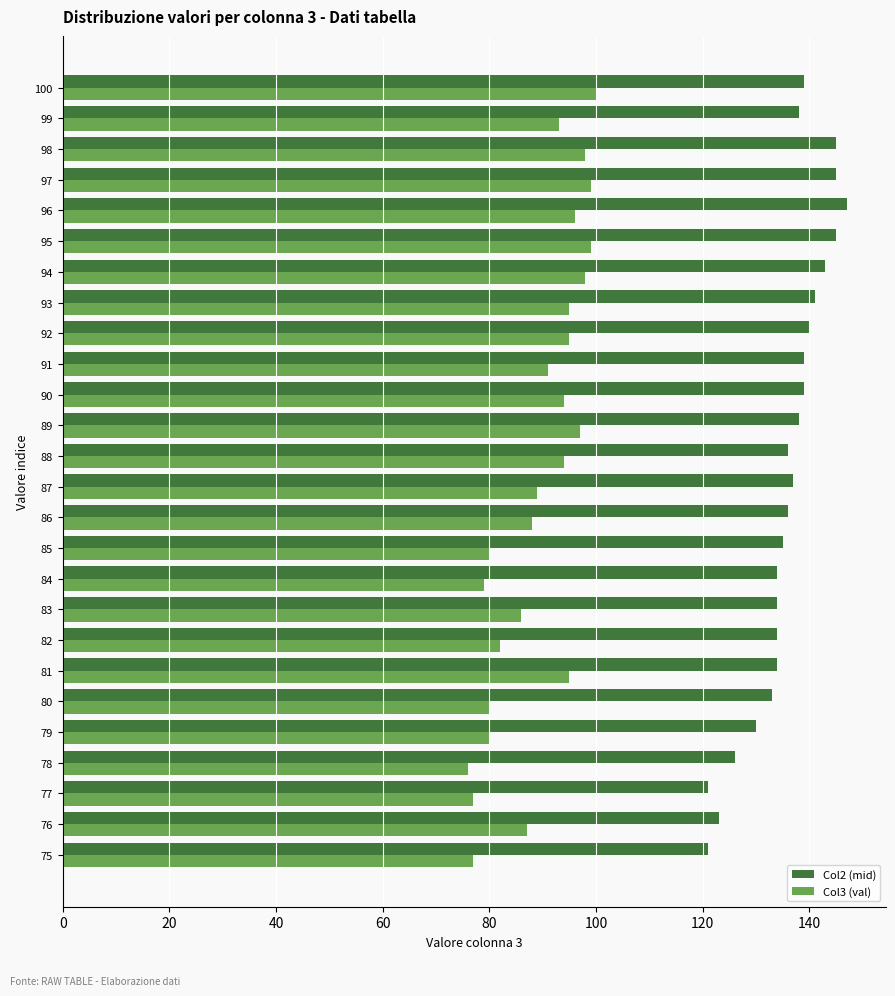

What is the lowest value of the Col2 (mid) series?

121